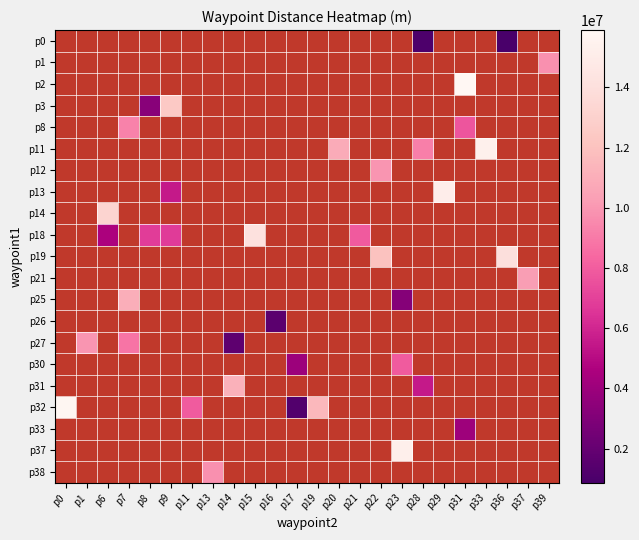

Between p31 and p14, which is larger?

p14